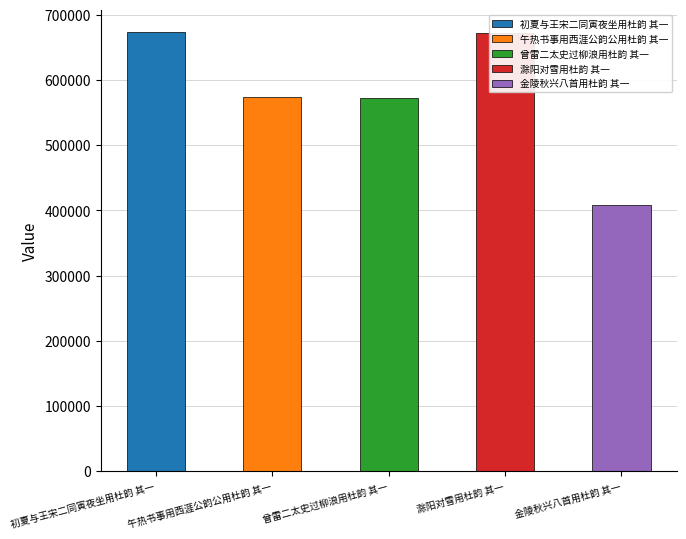

Is it true that the value at 午热书事用西涯公韵公用杜韵 其一 is 168893?

False